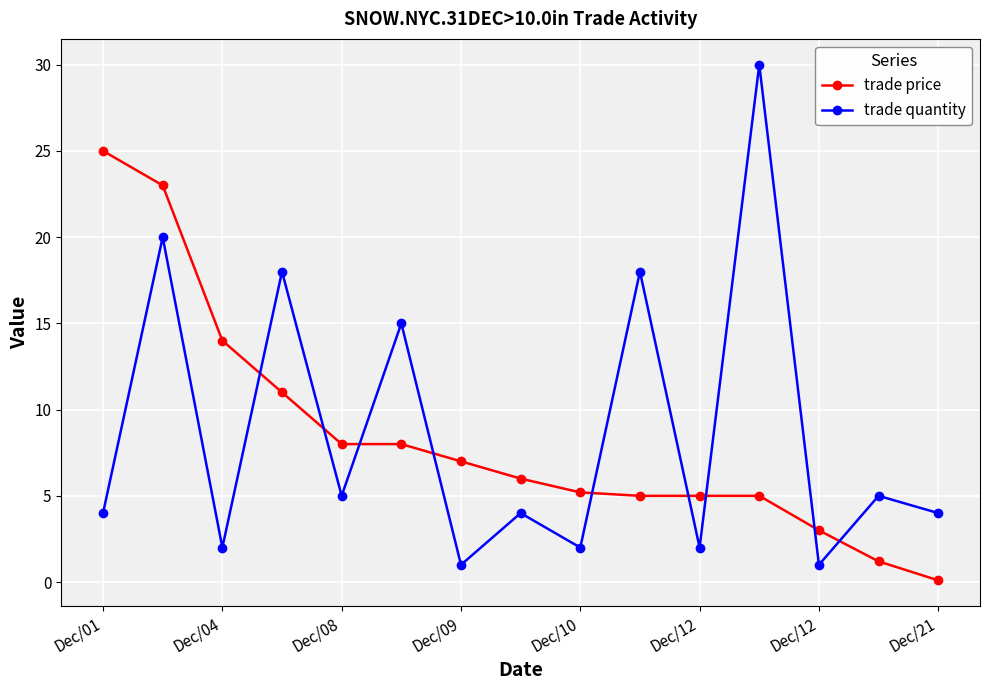

Reading left to right, extract all data points from this chart.

trade price: 25.0	23.0	14.0	11.0	8.0	8.0	7.0	6.0	5.2	5.0	5.0	5.0	3.0	1.2	0.1
trade quantity: 4.0	20.0	2.0	18.0	5.0	15.0	1.0	4.0	2.0	18.0	2.0	30.0	1.0	5.0	4.0